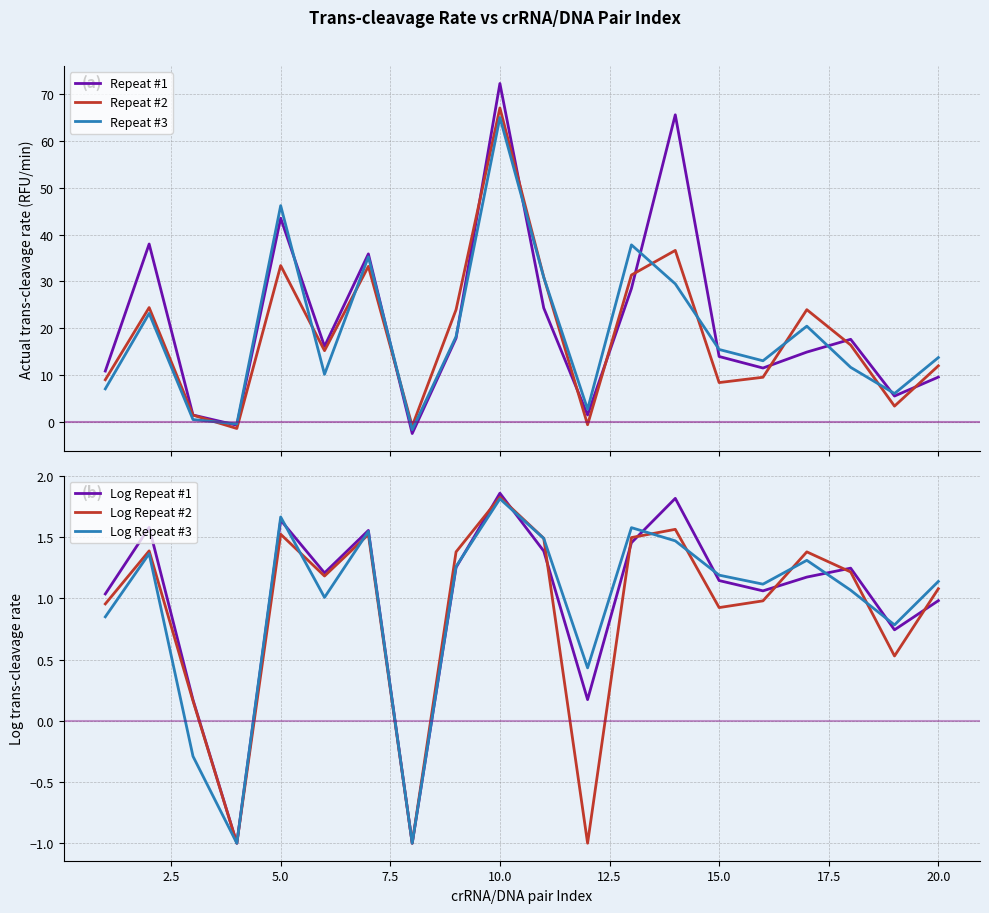

Reading left to right, extract all data points from this chart.

Repeat #1: 10.9	38.0	1.5	-0.7	43.5	16.1	35.9	-2.5	17.9	72.3	24.3	1.5	28.5	65.6	14.0	11.5	14.9	17.6	5.5	9.6
Repeat #2: 9.0	24.4	1.5	-1.4	33.4	15.2	33.2	-0.9	24.0	67.0	30.9	-0.6	31.4	36.6	8.4	9.5	24.0	16.4	3.4	12.0
Repeat #3: 7.1	23.2	0.5	-0.4	46.2	10.2	35.3	-1.7	18.2	65.0	30.9	2.7	37.8	29.5	15.5	13.1	20.5	11.7	6.1	13.7
Log Repeat #1: 1.0	1.6	0.2	-1.0	1.6	1.2	1.6	-1.0	1.3	1.9	1.4	0.2	1.5	1.8	1.1	1.1	1.2	1.2	0.7	1.0
Log Repeat #2: 1.0	1.4	0.2	-1.0	1.5	1.2	1.5	-1.0	1.4	1.8	1.5	-1.0	1.5	1.6	0.9	1.0	1.4	1.2	0.5	1.1
Log Repeat #3: 0.8	1.4	-0.3	-1.0	1.7	1.0	1.5	-1.0	1.3	1.8	1.5	0.4	1.6	1.5	1.2	1.1	1.3	1.1	0.8	1.1